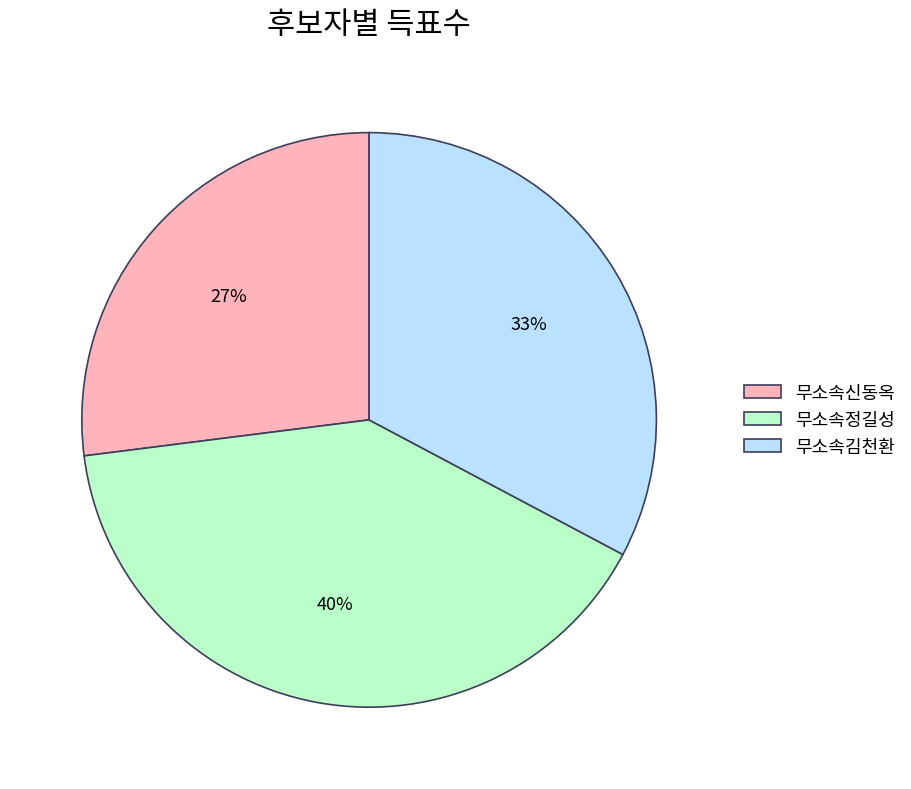

What is the ratio of the value at 무소속정길성 to the value at 무소속신동옥?

1.5